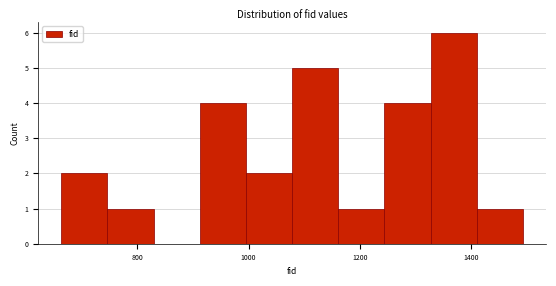

Reading left to right, transcribe this chart: for each bar, give the range it covers on the x-axis and its height. Neither the bar edges nor the heights are printed on the chart, so give them approximately, as read against the axes.

660 to 740: 2
740 to 820: 1
820 to 920: 0
920 to 1000: 4
1000 to 1080: 2
1080 to 1160: 5
1160 to 1240: 1
1240 to 1320: 4
1320 to 1420: 6
1420 to 1500: 1